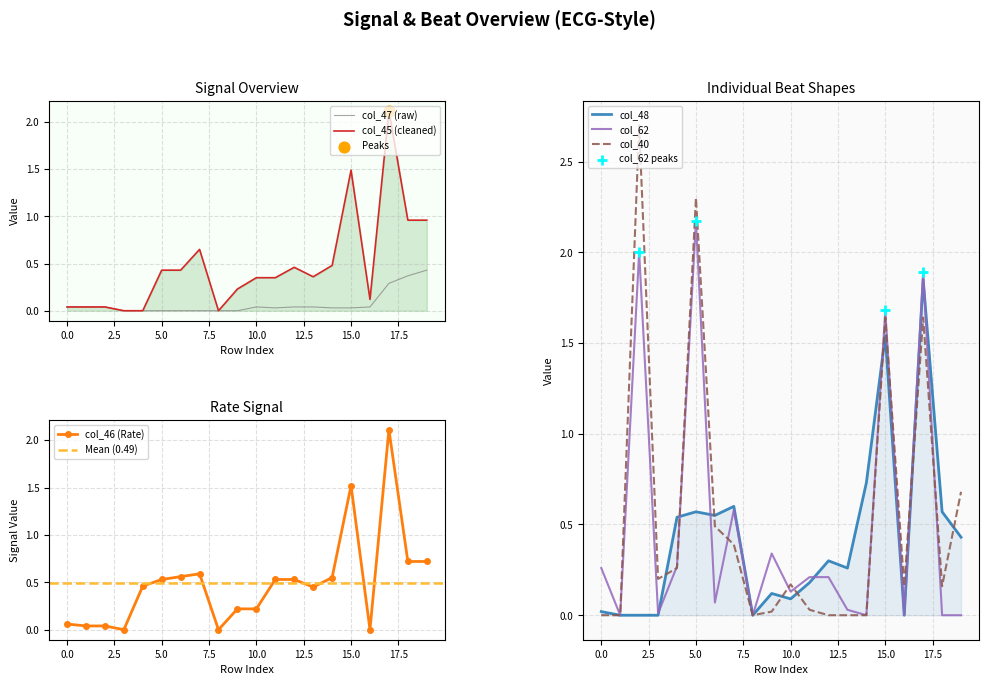

What are all the series names shown in the legend?

col_47, col_45, col_46, col_48, col_62, col_40